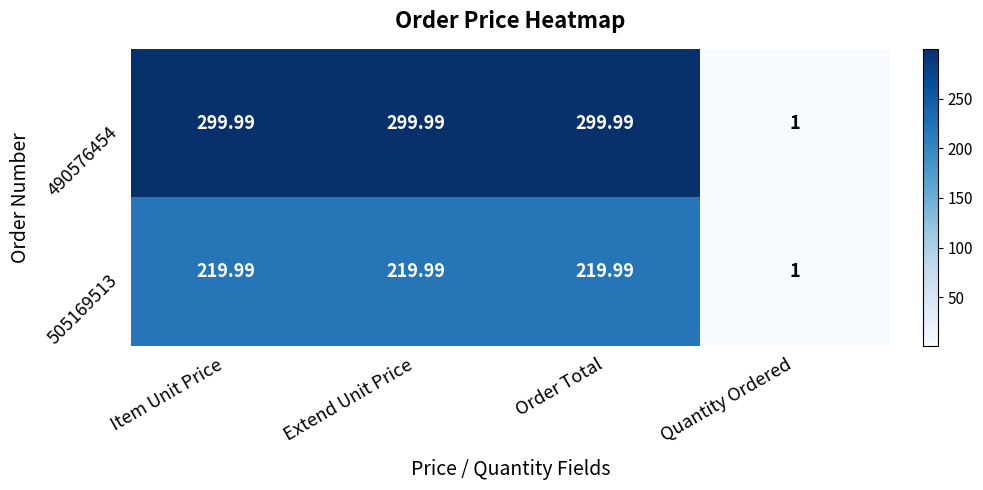

Where is 505169513 nearest to the value 110?

Quantity Ordered